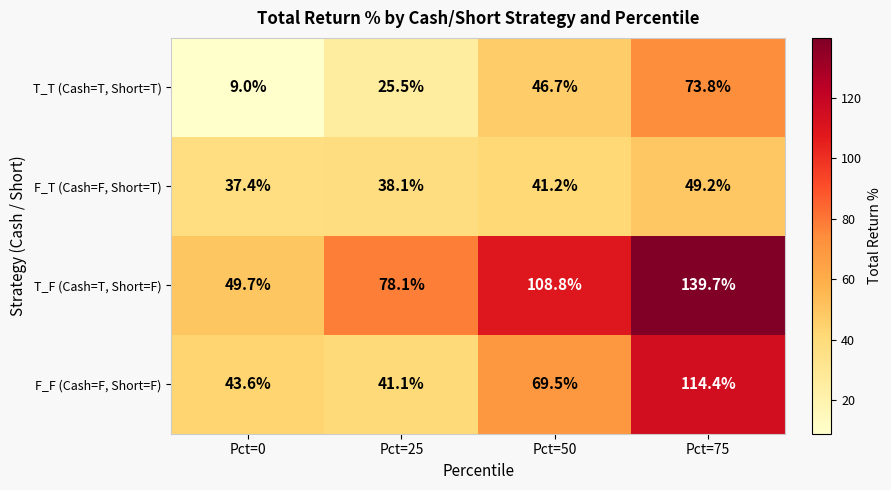

Reading left to right, list all the values displayed in this chart.

T_T (Cash=T, Short=T): 9.0	25.5	46.7	73.8
F_T (Cash=F, Short=T): 37.4	38.1	41.2	49.2
T_F (Cash=T, Short=F): 49.7	78.1	108.8	139.7
F_F (Cash=F, Short=F): 43.6	41.1	69.5	114.4